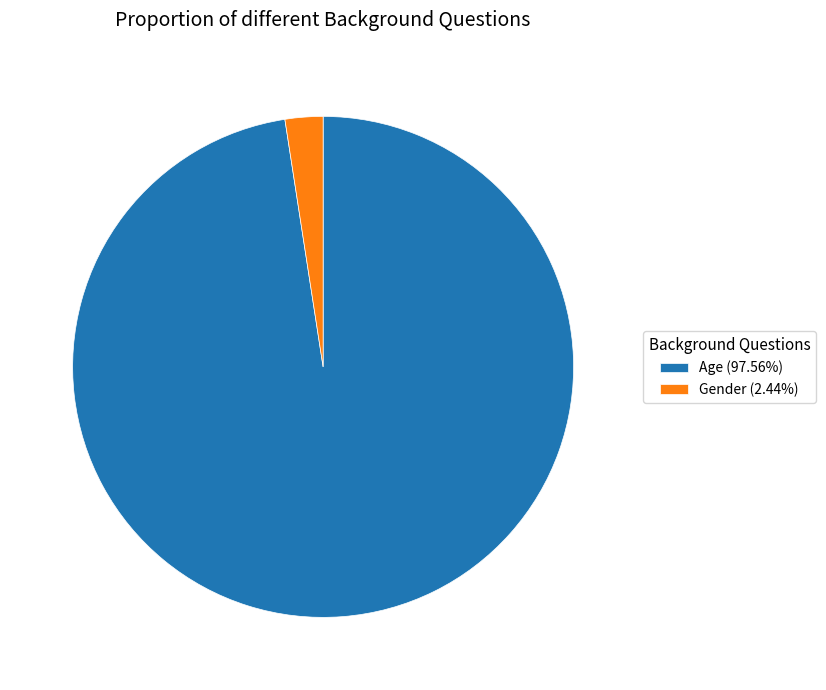

Is Gender (2.44%) the majority of the pie?

No